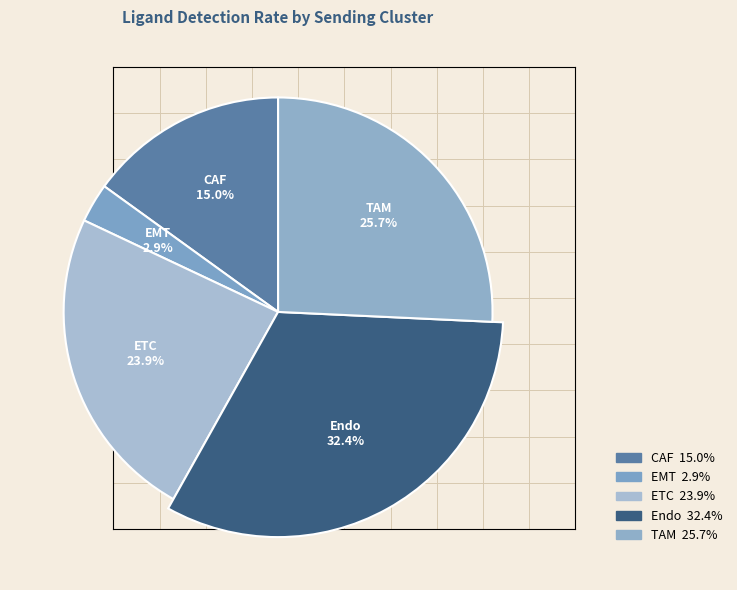

The ETC slice represents 24% of the pie. True or false?

True